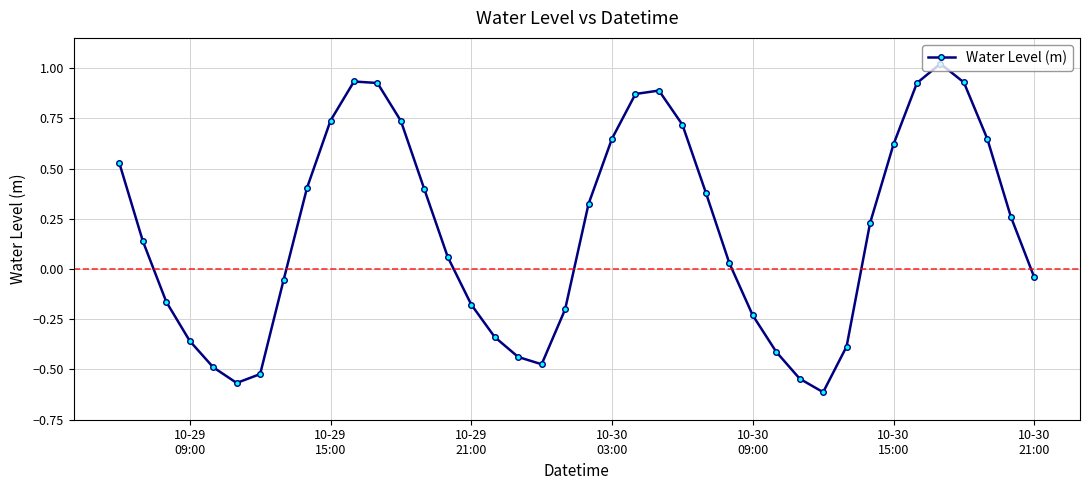

How many interior local valleys (lower than both neighbors) does the data have?

3